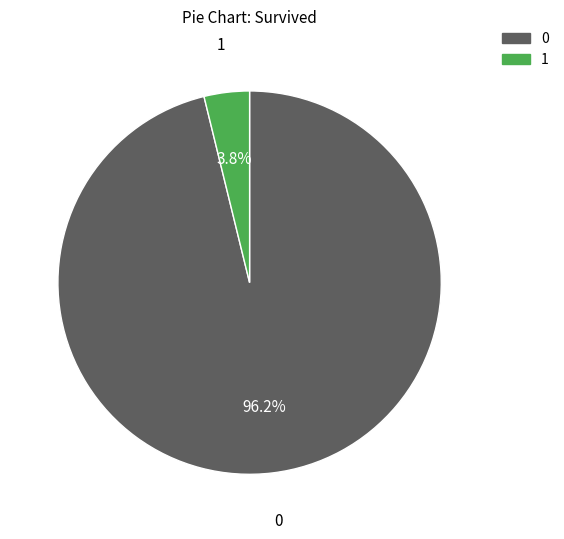

Is there any slice that represents more than half of the pie?

Yes